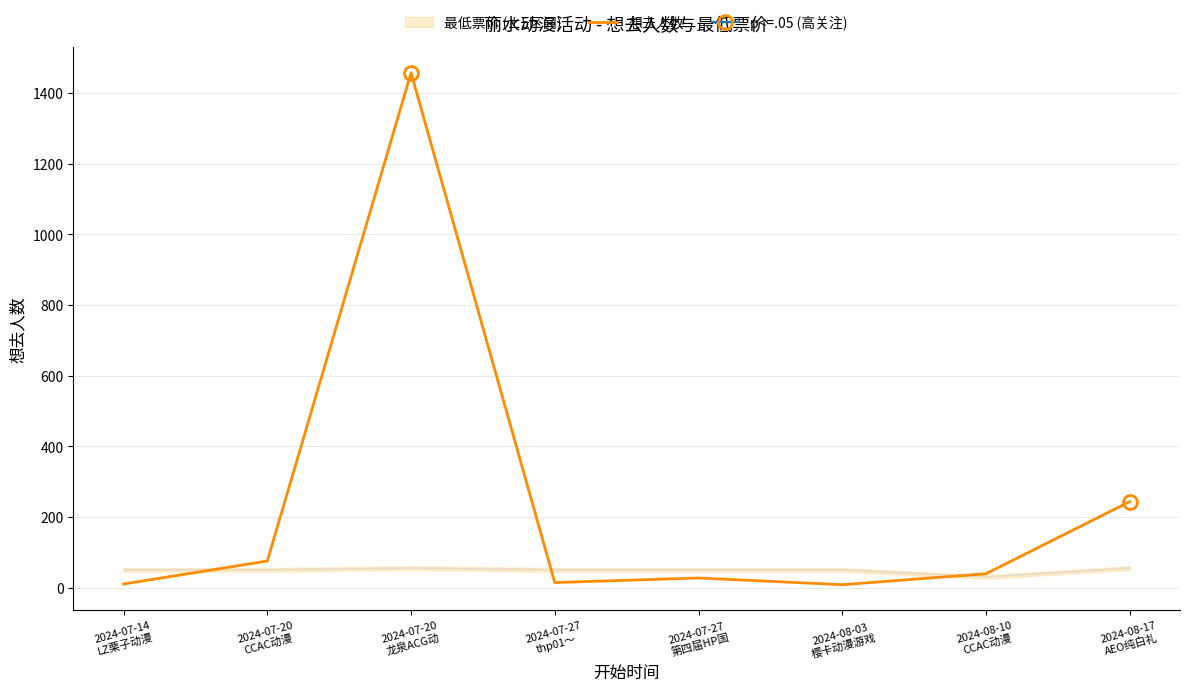

Is it true that the value at 2024-07-27
thp01～ is 7?

False